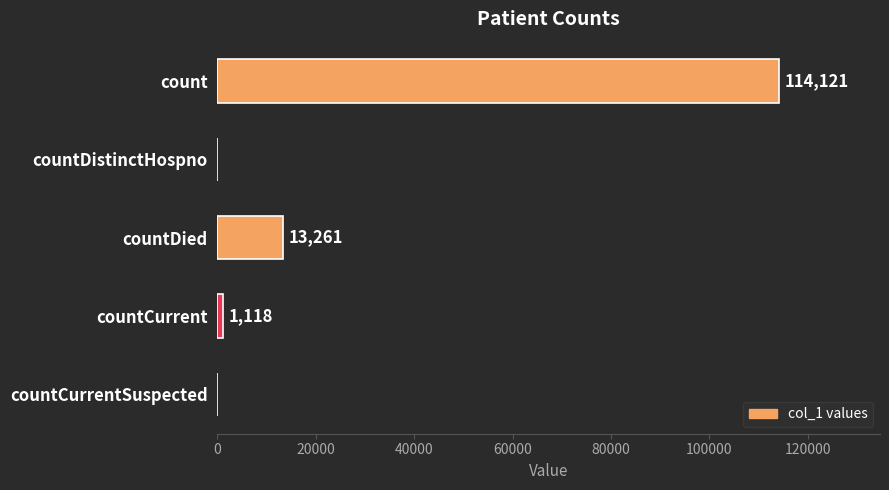

The chart shows a value of 114121 at count. True or false?

True